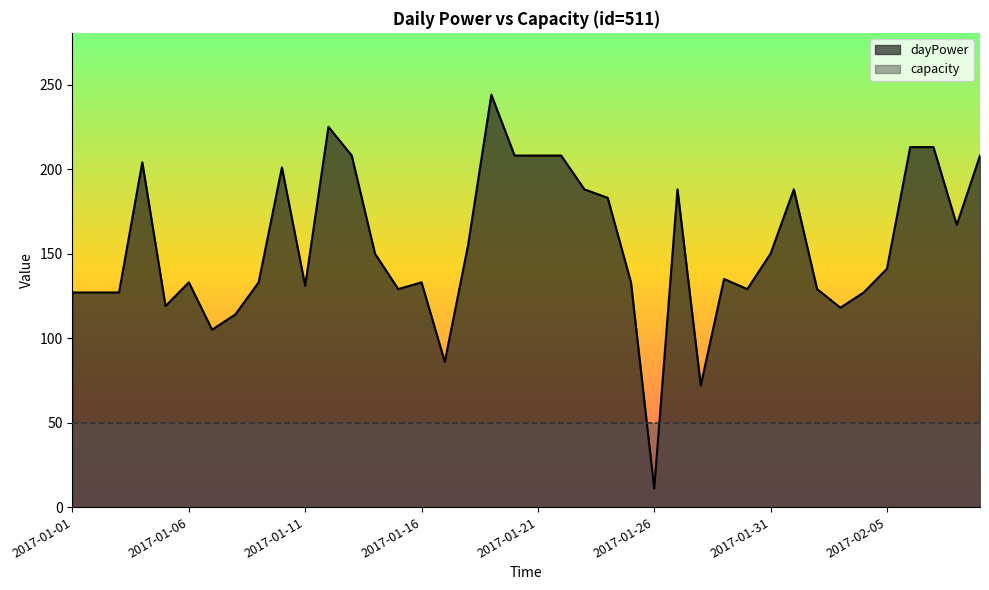

List the labels in order of value, smallest first.

2017-01-26, 2017-01-28, 2017-01-17, 2017-01-07, 2017-01-08, 2017-02-03, 2017-01-05, 2017-01-01, 2017-01-02, 2017-01-03, 2017-02-04, 2017-01-15, 2017-01-30, 2017-02-02, 2017-01-11, 2017-01-06, 2017-01-09, 2017-01-16, 2017-01-25, 2017-01-29, 2017-02-05, 2017-01-14, 2017-01-31, 2017-01-18, 2017-02-08, 2017-01-24, 2017-01-23, 2017-01-27, 2017-02-01, 2017-01-10, 2017-01-04, 2017-01-13, 2017-01-20, 2017-01-21, 2017-01-22, 2017-02-09, 2017-02-06, 2017-02-07, 2017-01-12, 2017-01-19